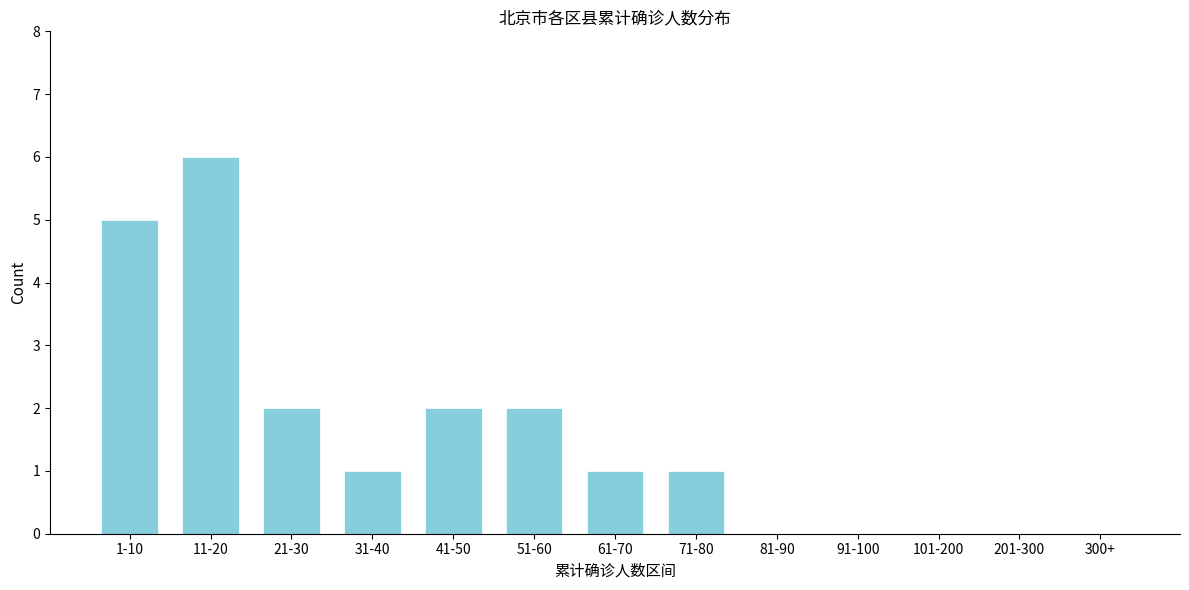

Reading left to right, transcribe all the data shown in this chart.

1-10=5	11-20=6	21-30=2	31-40=1	41-50=2	51-60=2	61-70=1	71-80=1	81-90=0	91-100=0	101-200=0	201-300=0	300+=0